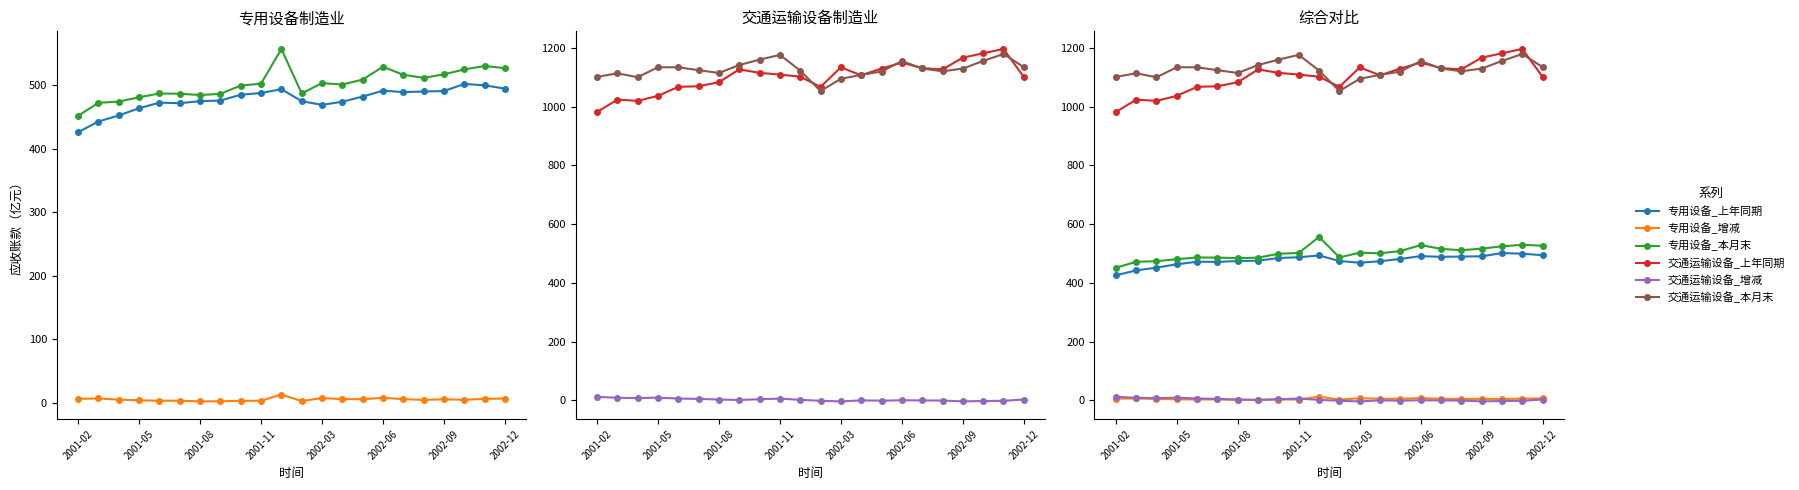

True or false: 交通运输设备_本月末 and 专用设备_本月末 intersect in this chart.

False